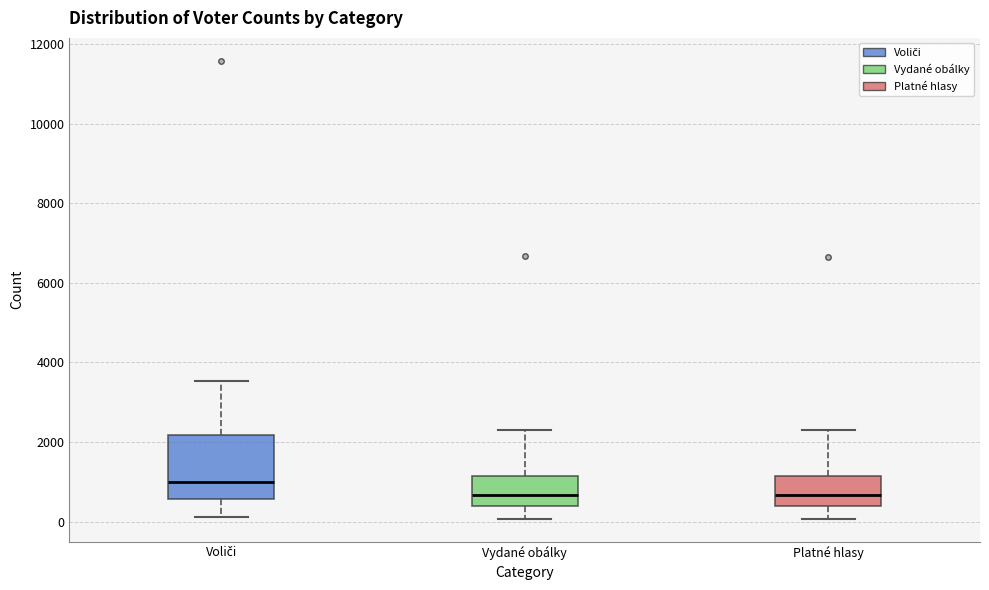

Where is the upper edge of the box for Vydané obálky on the y-axis? The values are not printed on the chart, so give them approximately, as read against the axis.

1200